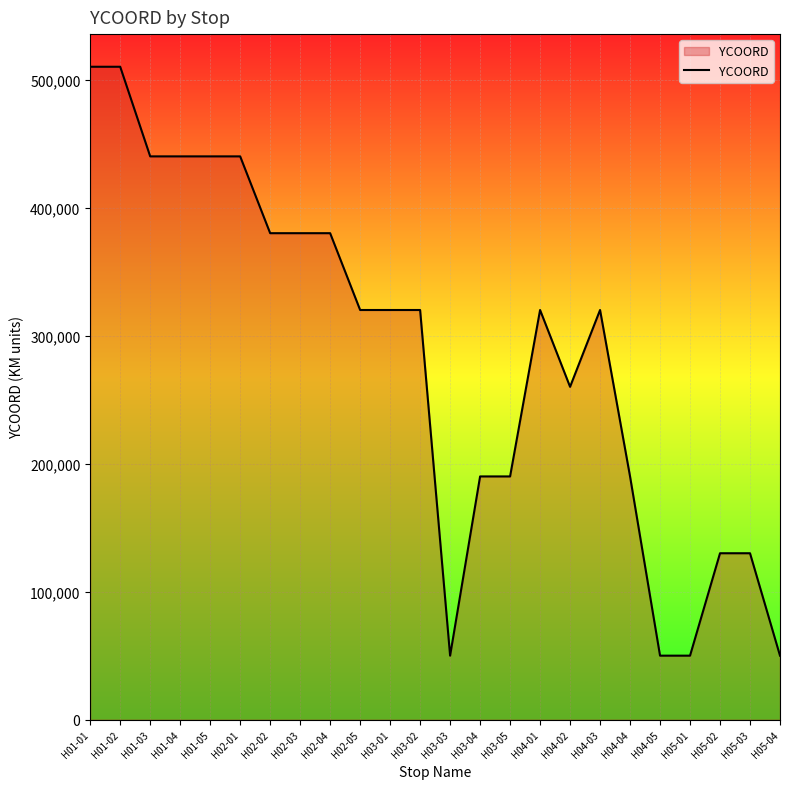

How many values are below 320000?

10